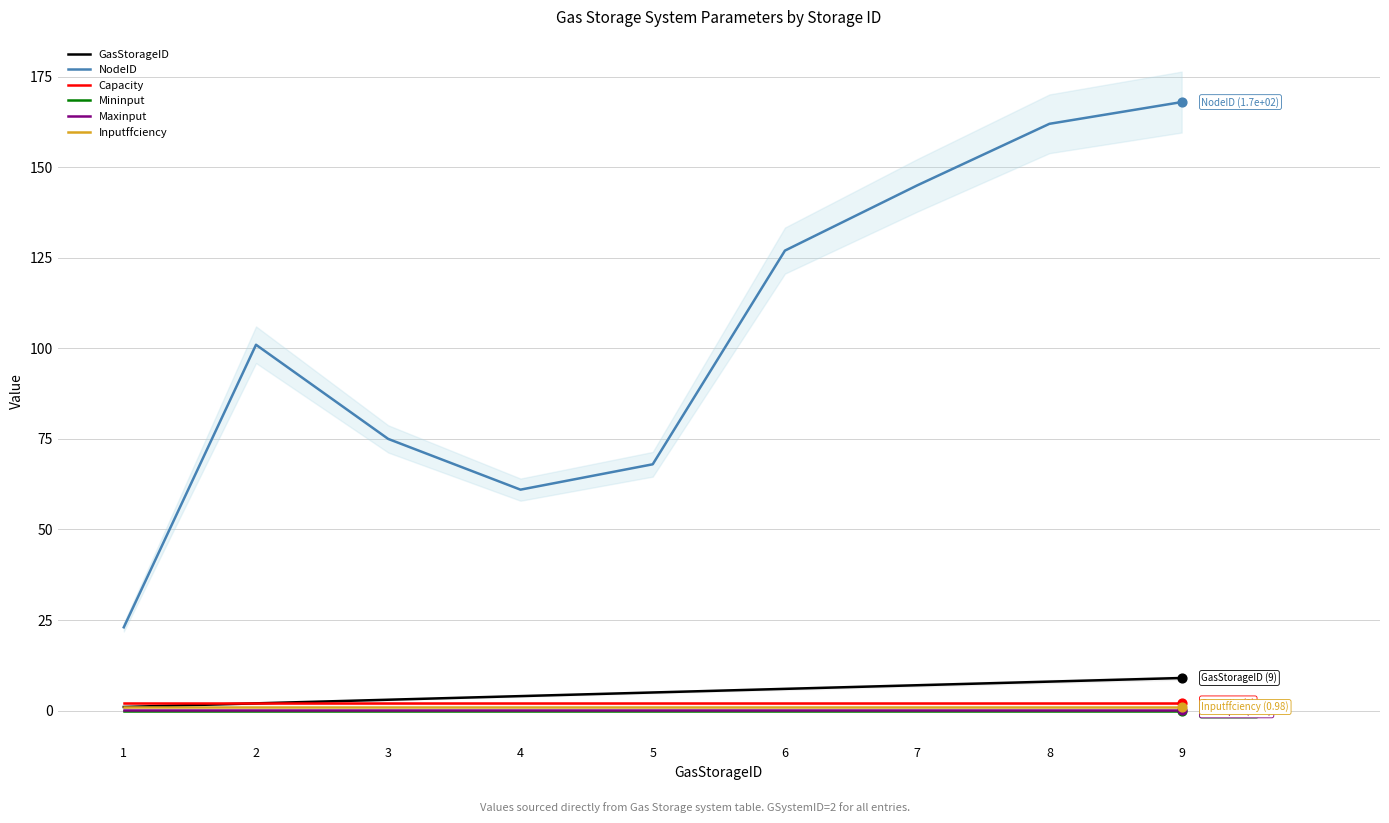

Which series reaches the maximum Y coordinate?

NodeID